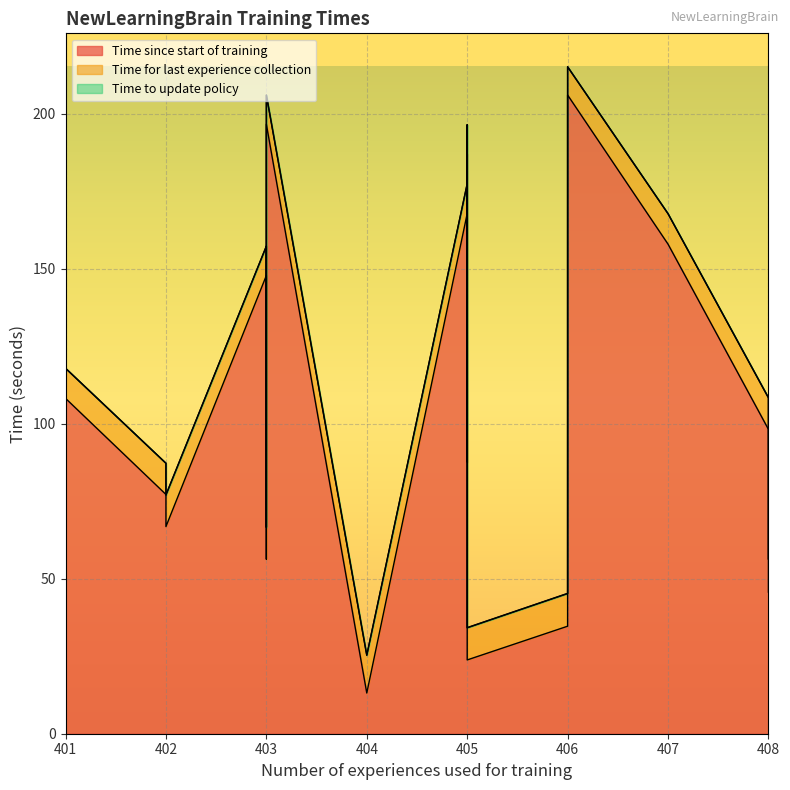

At which category is the sum across all series the highest?

406